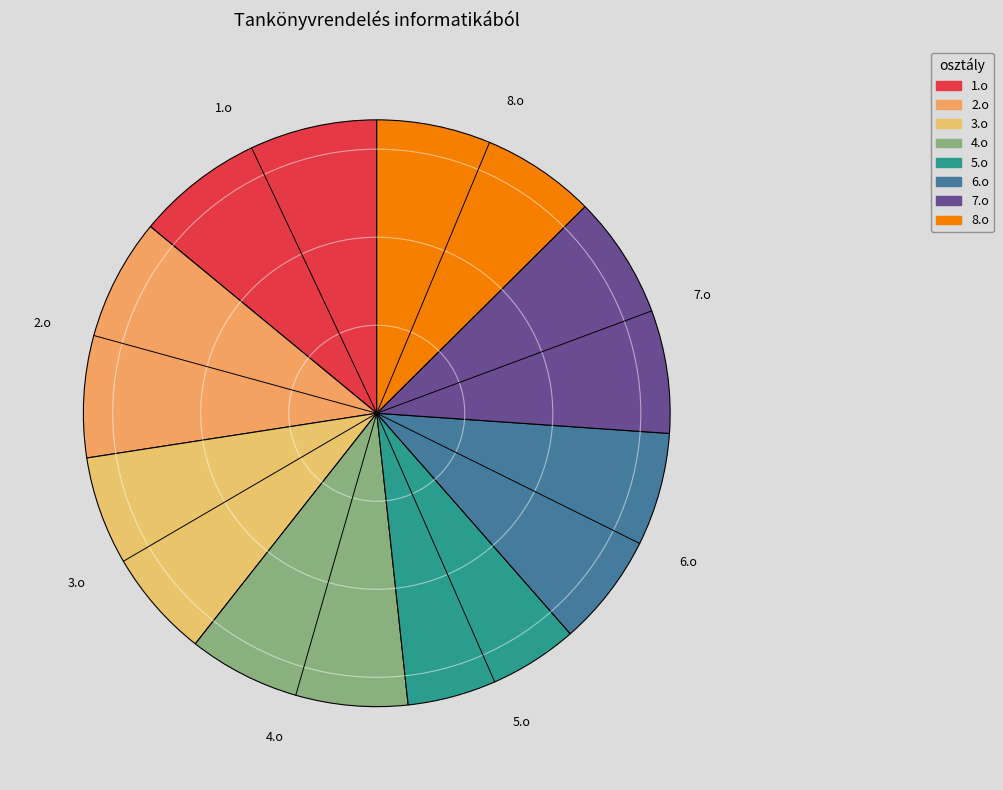

Between 3.o and 1.o, which is larger?

1.o